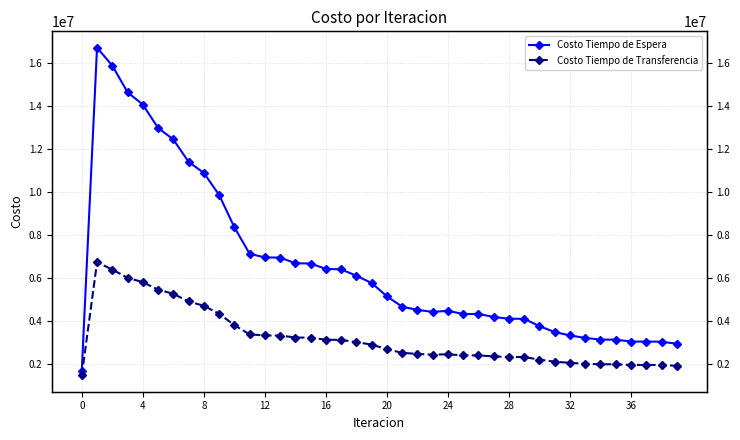

Which has a higher value, 27 or 12?

12